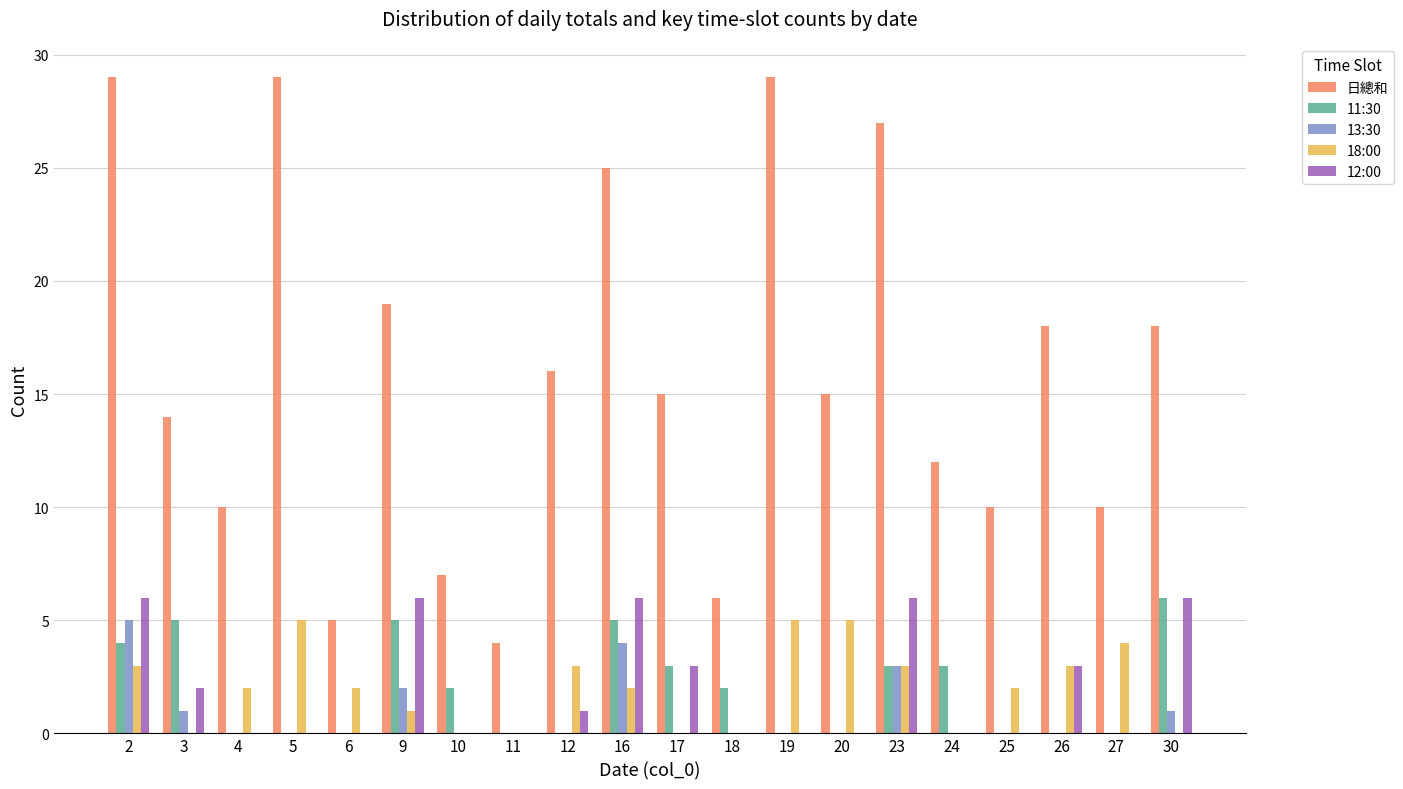

How many 18:00 values are between 0 and 3?

16